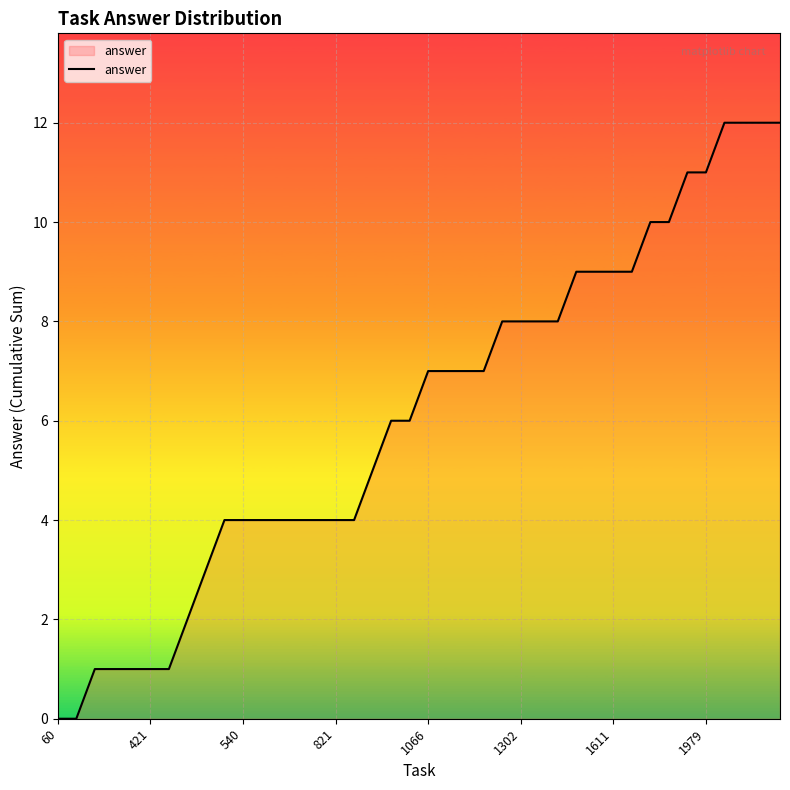

What is the difference between the maximum and minimum values?

12